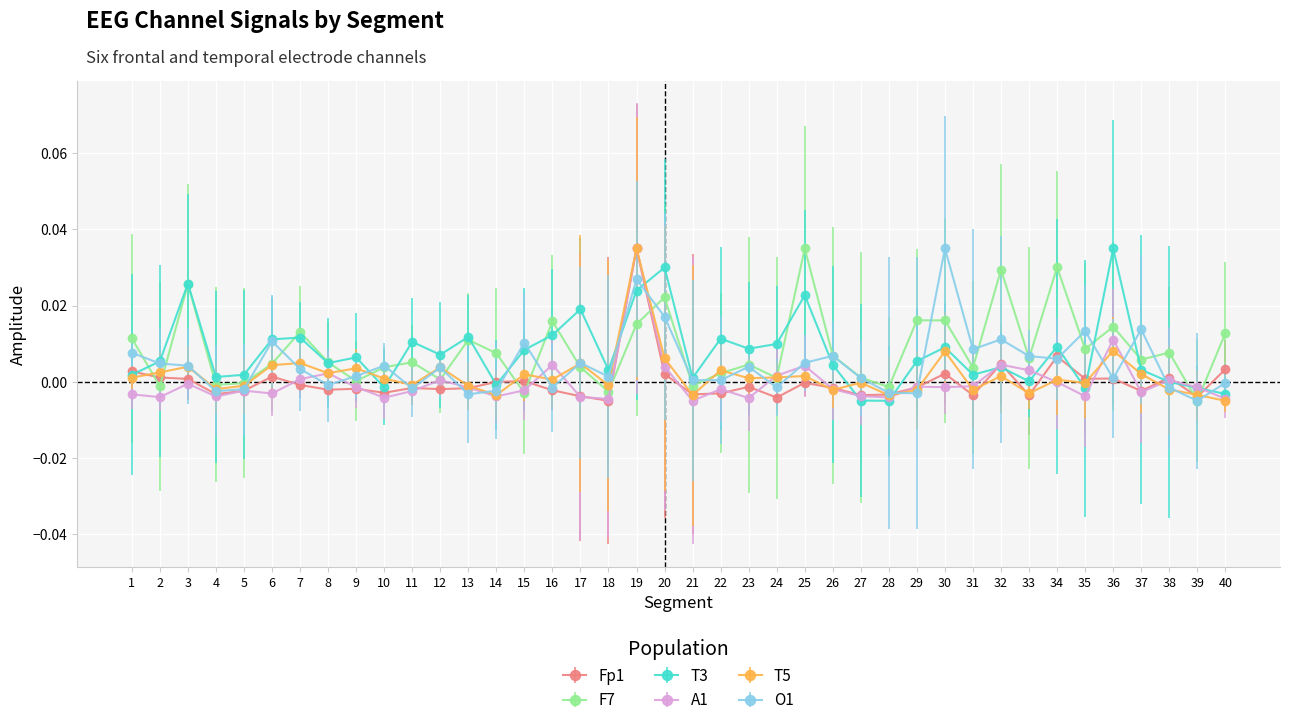

How many data points does each series have?

40